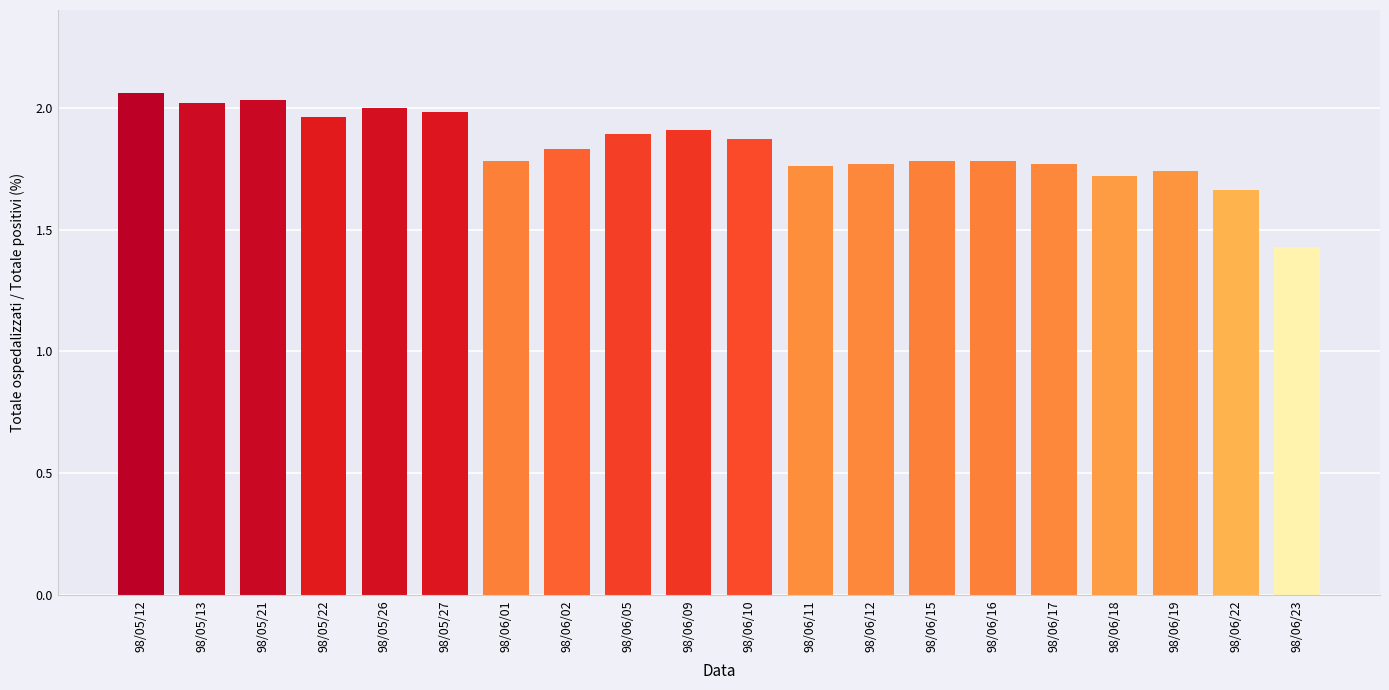

What is the ratio of the value at 98/06/09 to the value at 98/06/02?

1.0